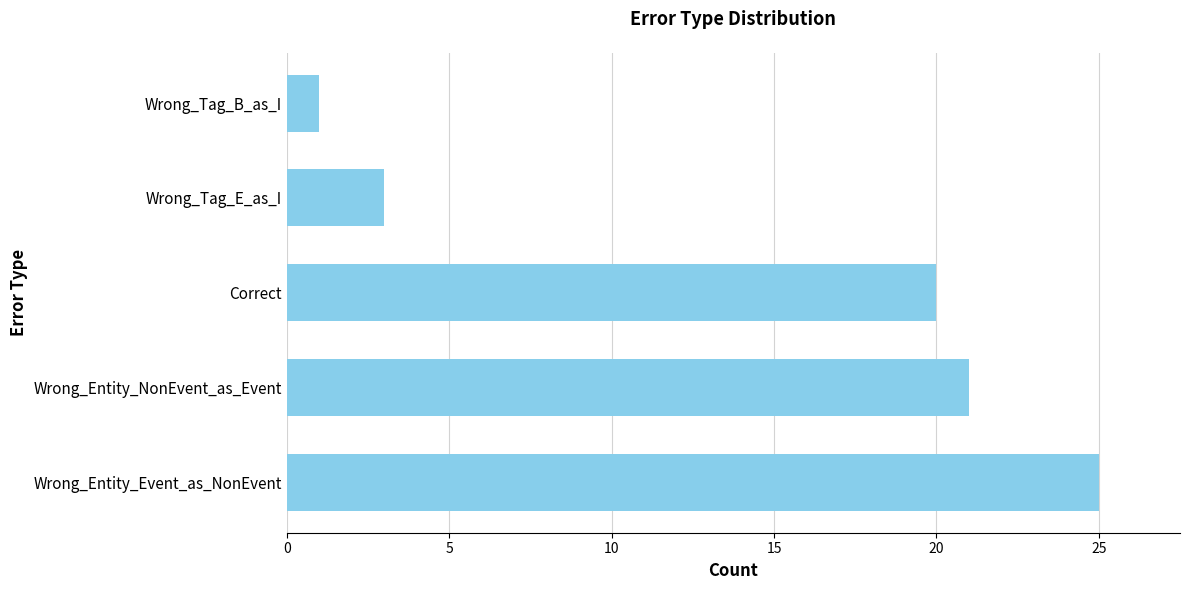

Between Correct and Wrong_Tag_B_as_I, which is larger?

Correct